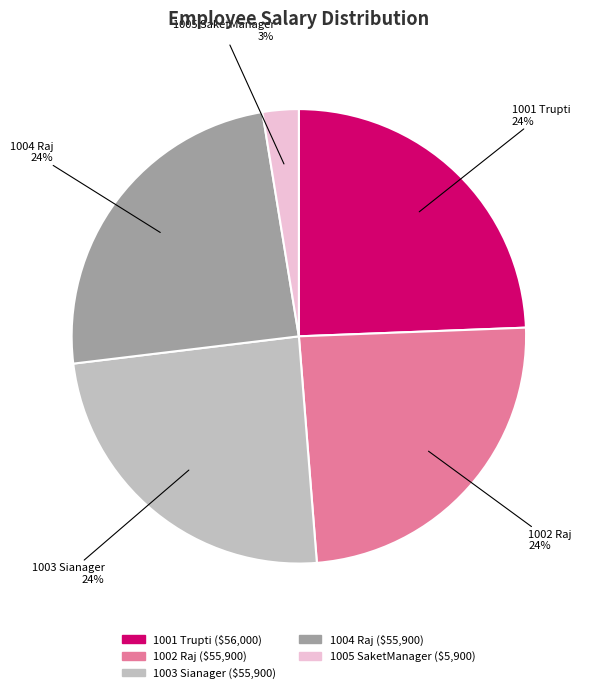

Does 1003 Sianager account for over 50% of the chart?

No